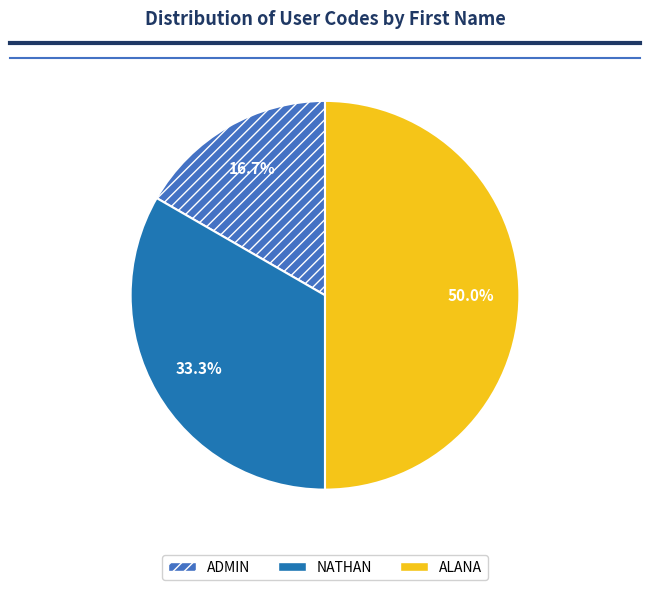

To the nearest percent, what is the difference between the ALANA and ADMIN slice percentages?

33%